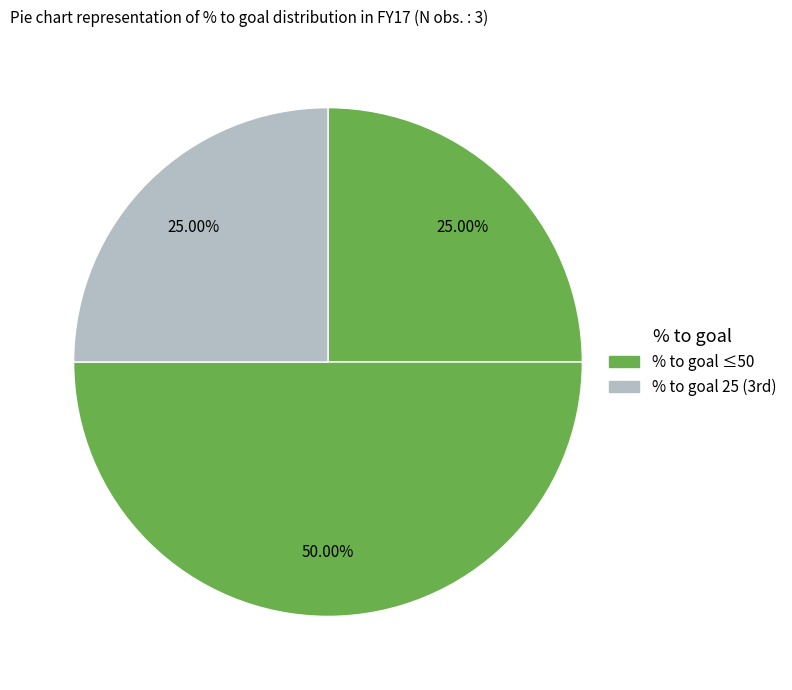

Count the number of slices in the pie.

3